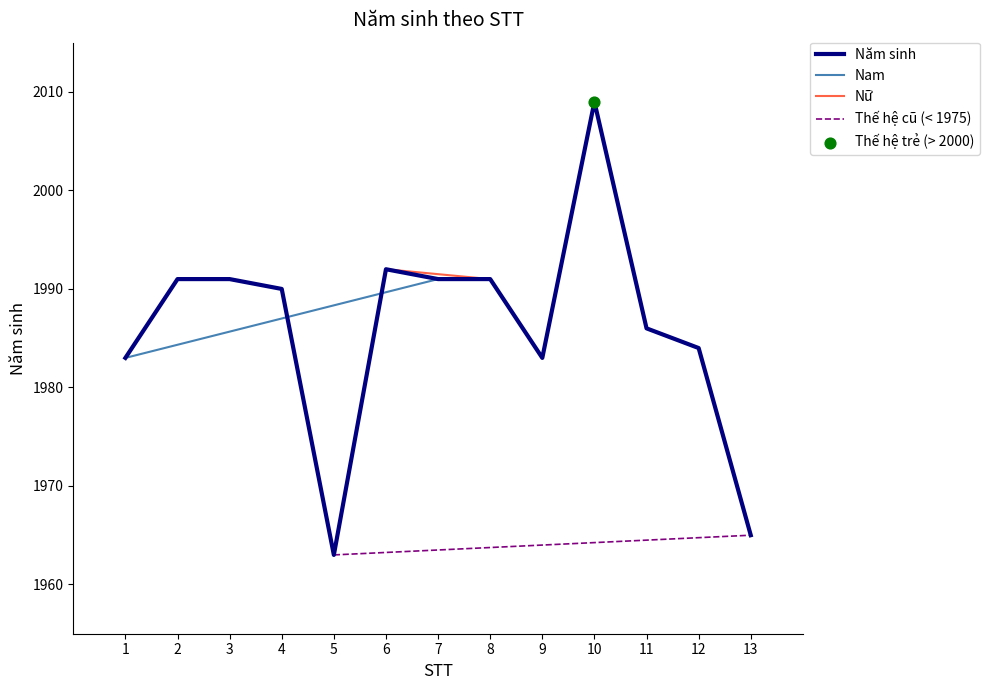

Approximately how many times larger is the value at 13 compared to 6?

1.0